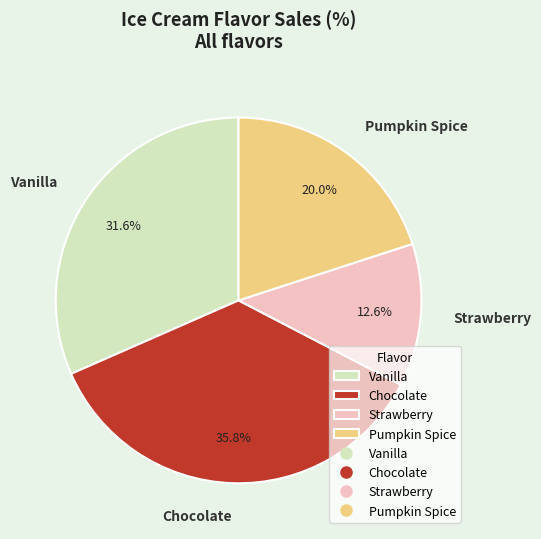

Does Chocolate represent more than half of the total?

No